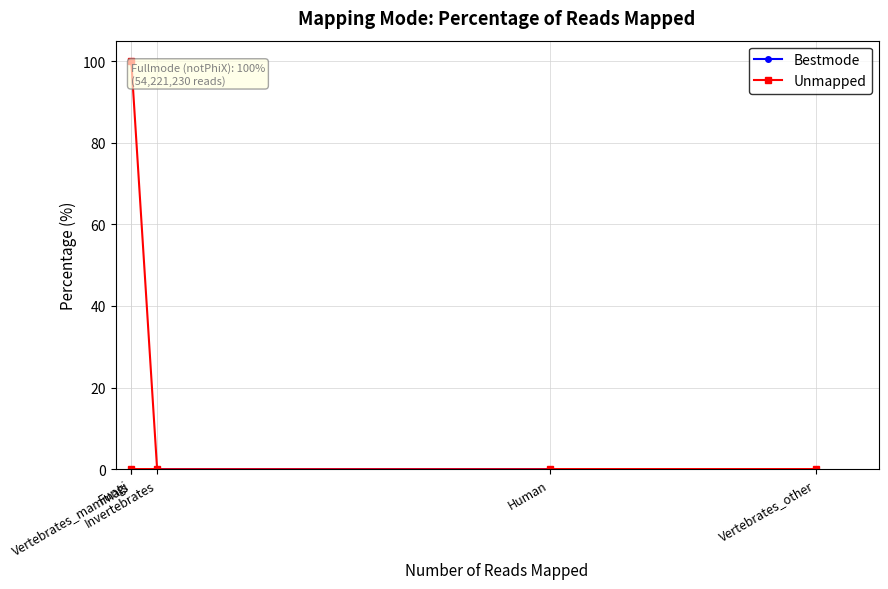

What are all the series names shown in the legend?

Bestmode, Unmapped